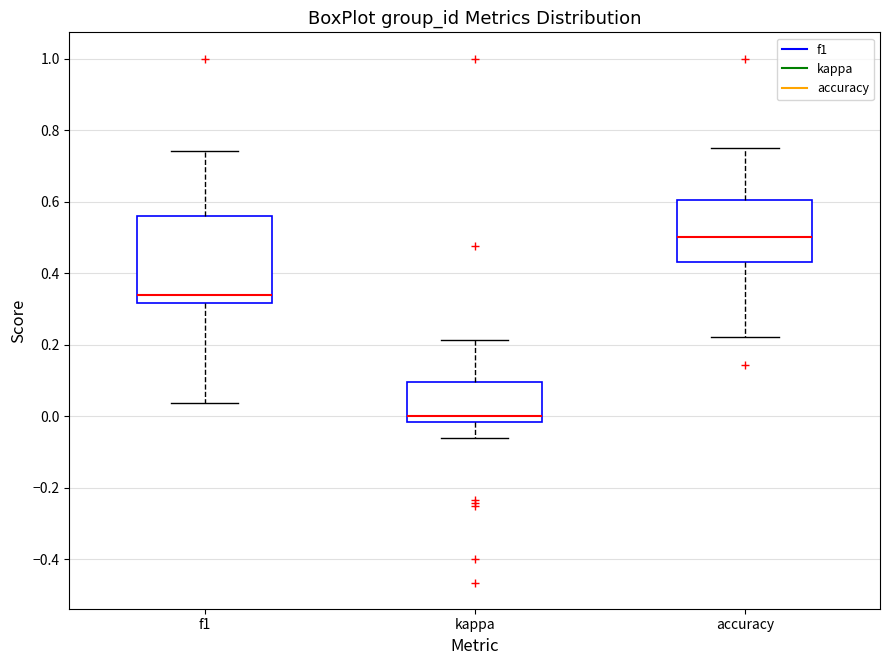

Where is the upper edge of the box for f1 on the y-axis? The values are not printed on the chart, so give them approximately, as read against the axis.

0.56